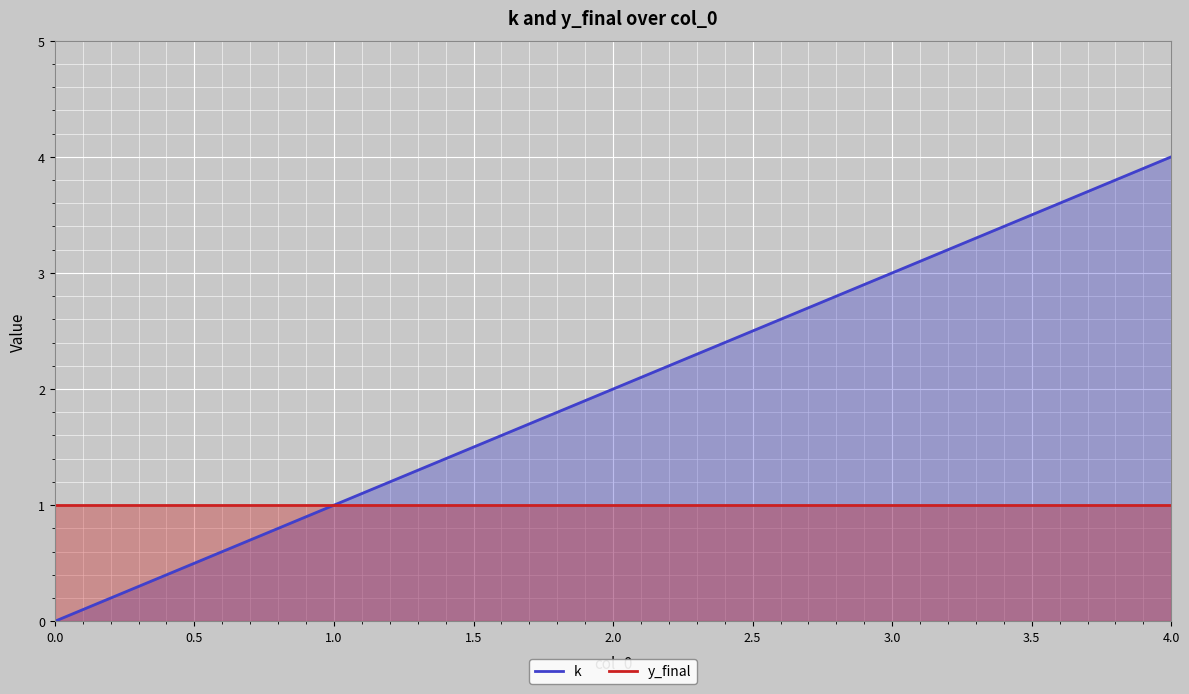

Reading left to right, list all the values displayed in this chart.

k: 0.0=0	1.0=1	2.0=2	3.0=3	4.0=4
y_final: 0.0=1	1.0=1	2.0=1	3.0=1	4.0=1